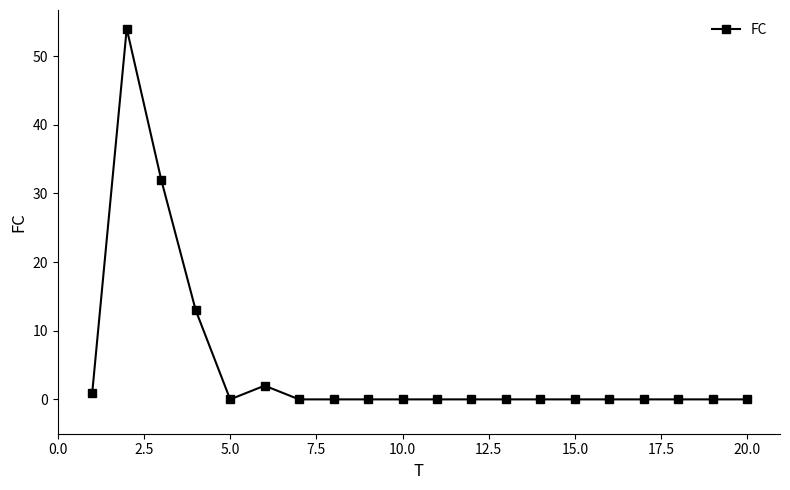

How many series are shown in this chart?

1